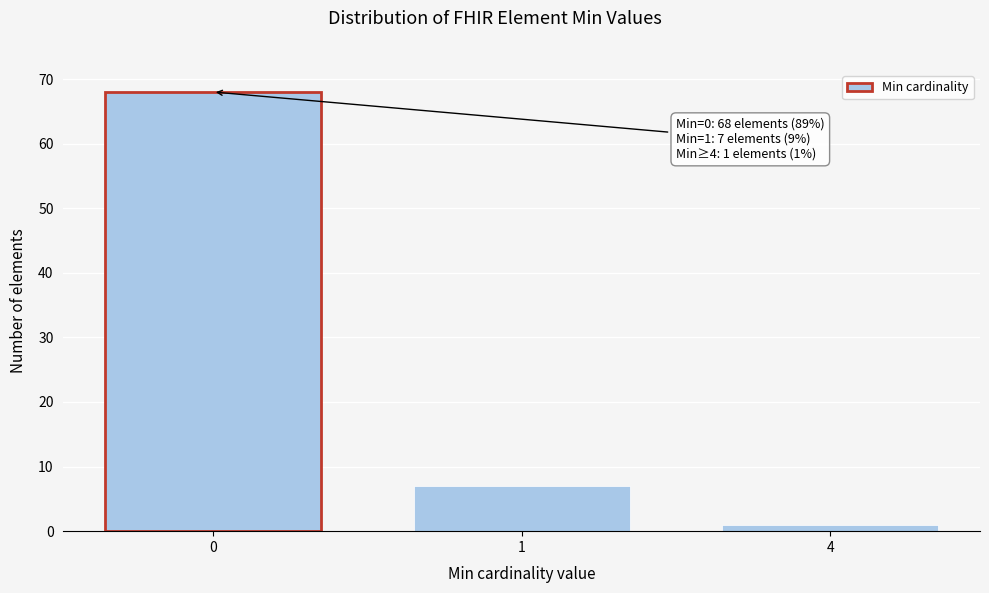

Reading left to right, list all the values displayed in this chart.

0=68	1=7	4=1